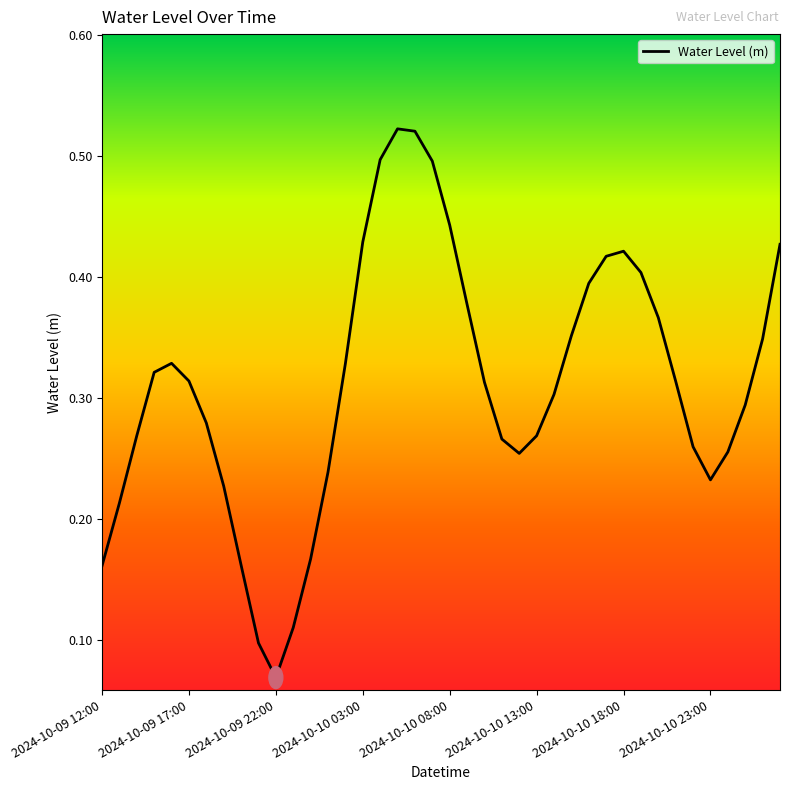

Does the chart have visible grid lines?

No